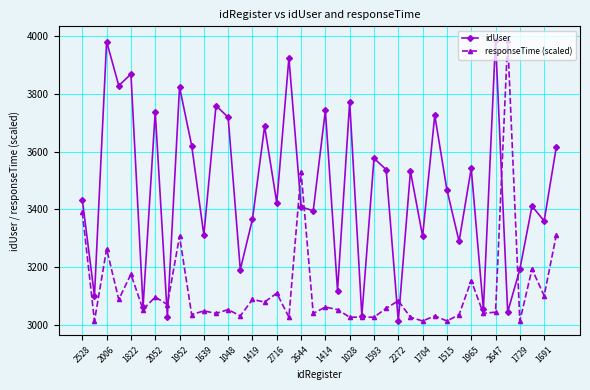

Which series has the largest total across all categories?

idUser